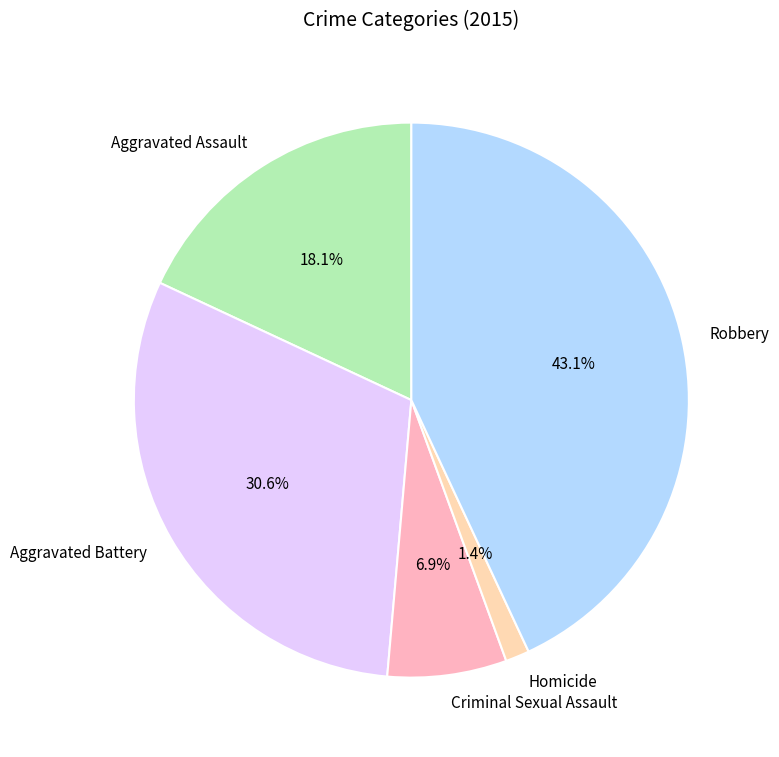

To the nearest percent, what is the combined percentage of Criminal Sexual Assault and Robbery?

50%